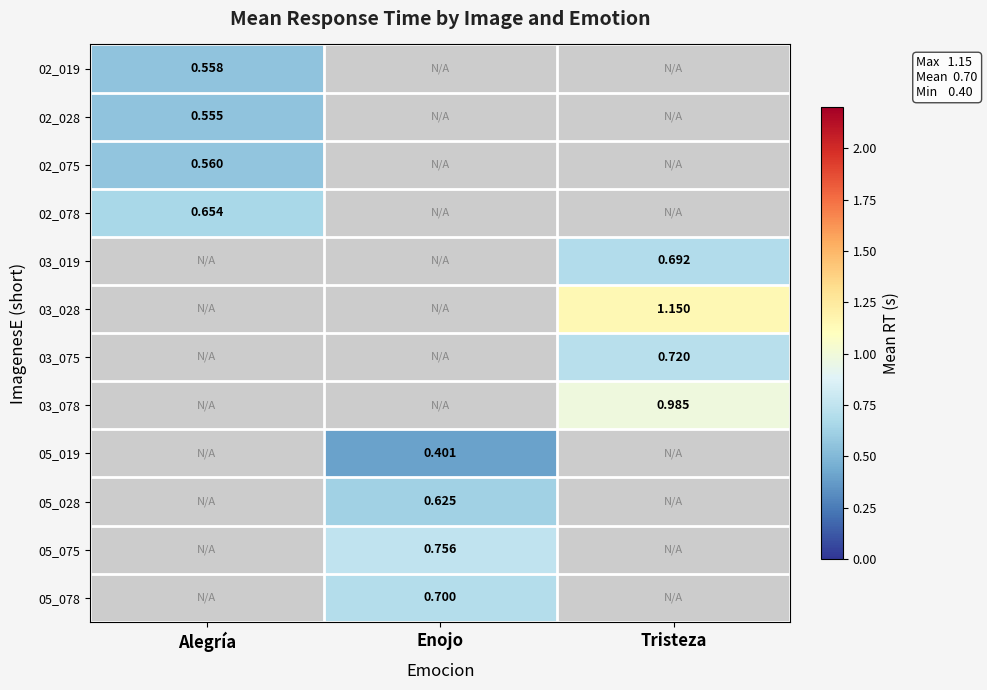

What is the smallest value displayed?

0.4